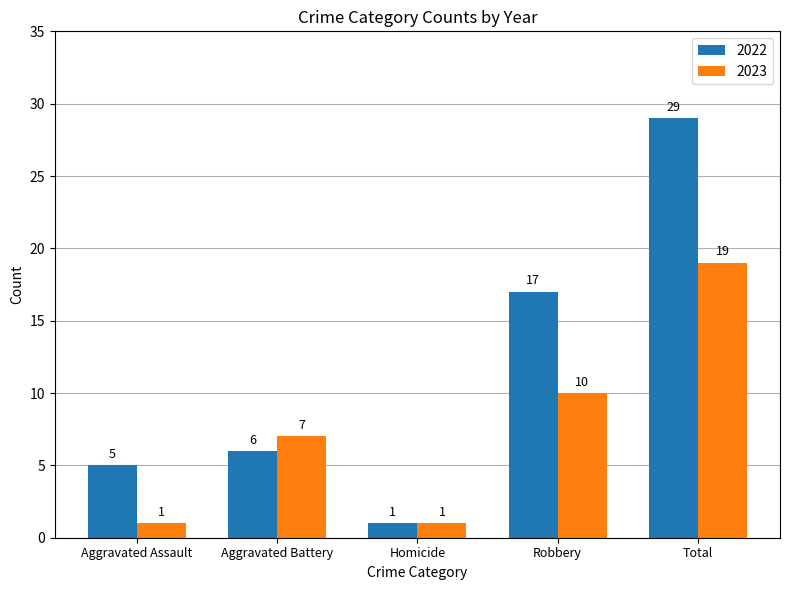

Is it true that 2023 equals 30 at Total?

False